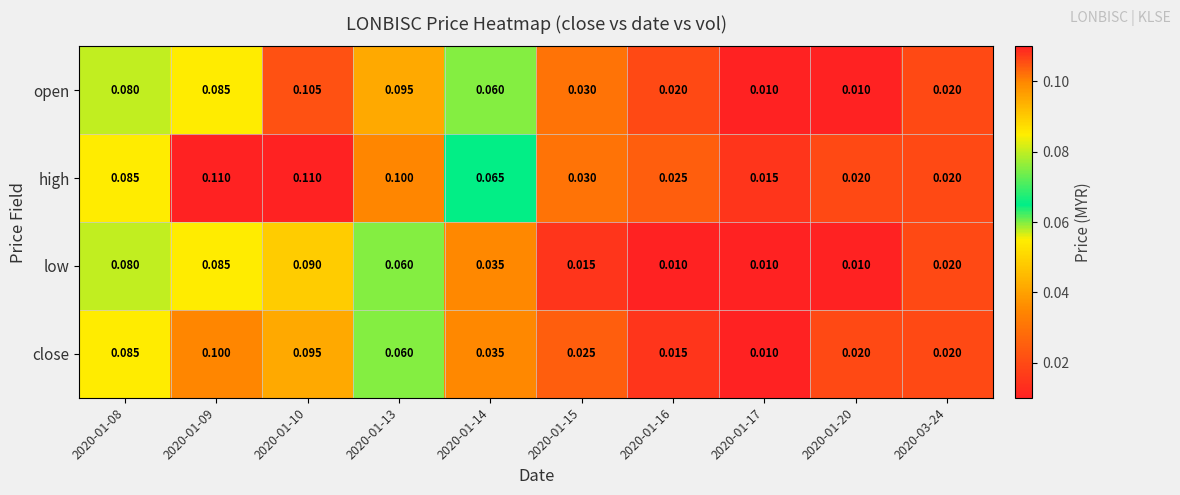

What is the total value across all series at 2020-01-20?

0.1